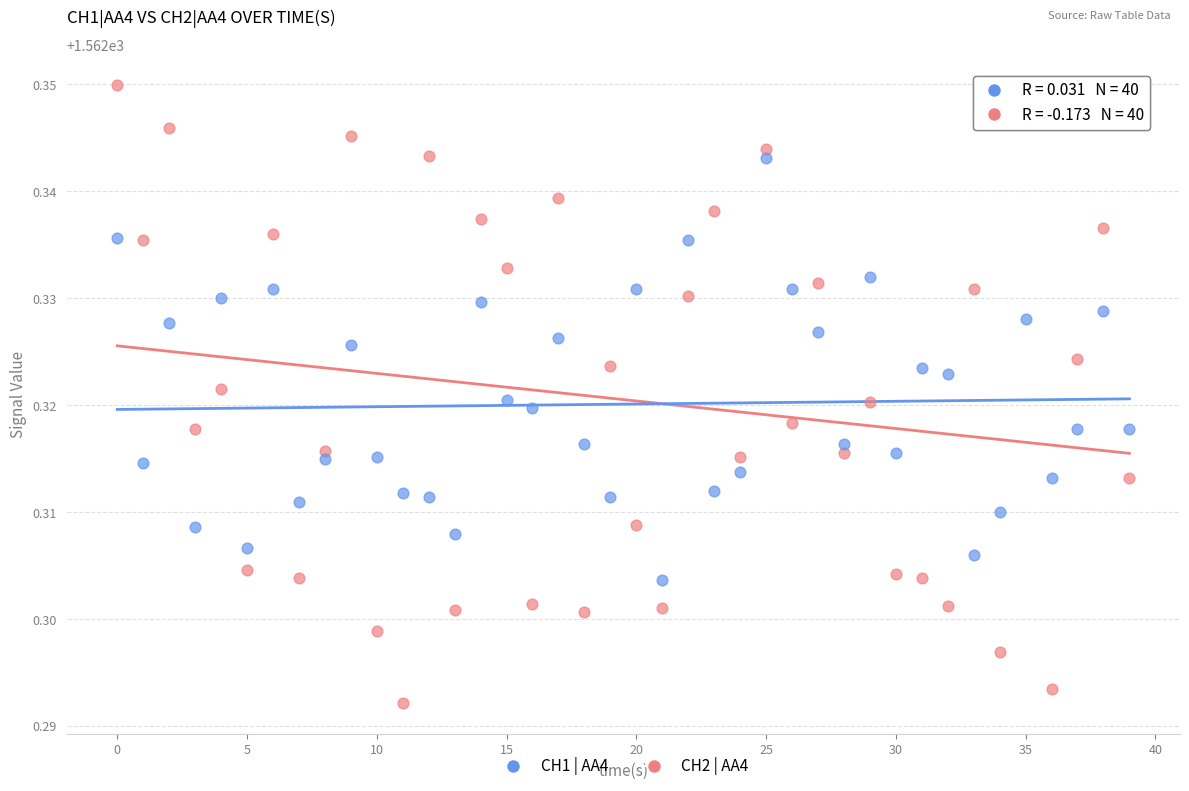

Which series contains the highest Y value?

CH2 | AA4